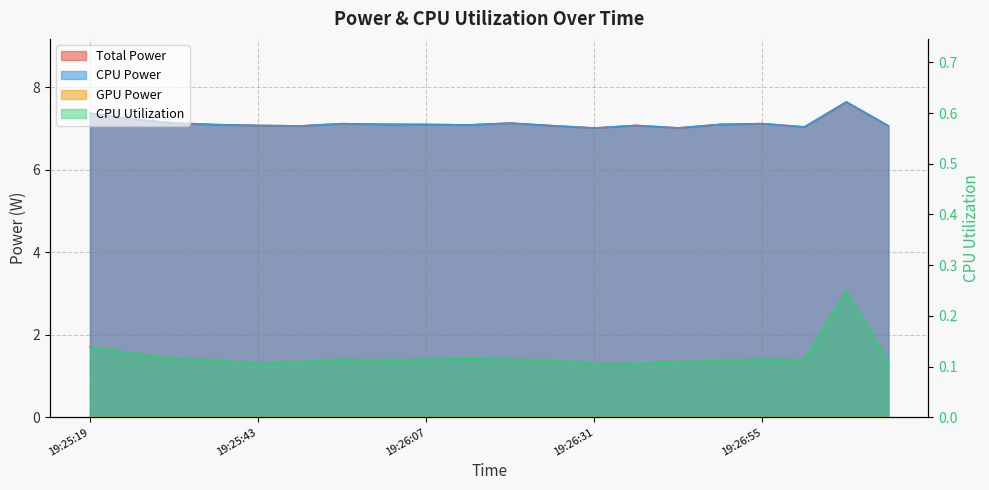

What is the minimum value for Total Power?

7.0